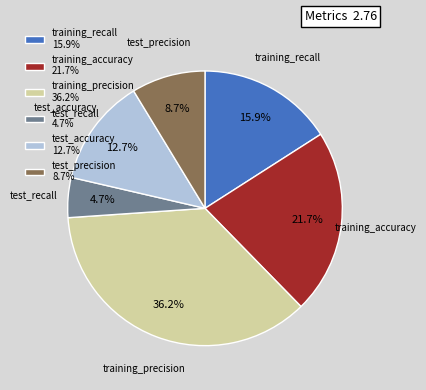

What is the smallest slice in the pie chart?

test_recall